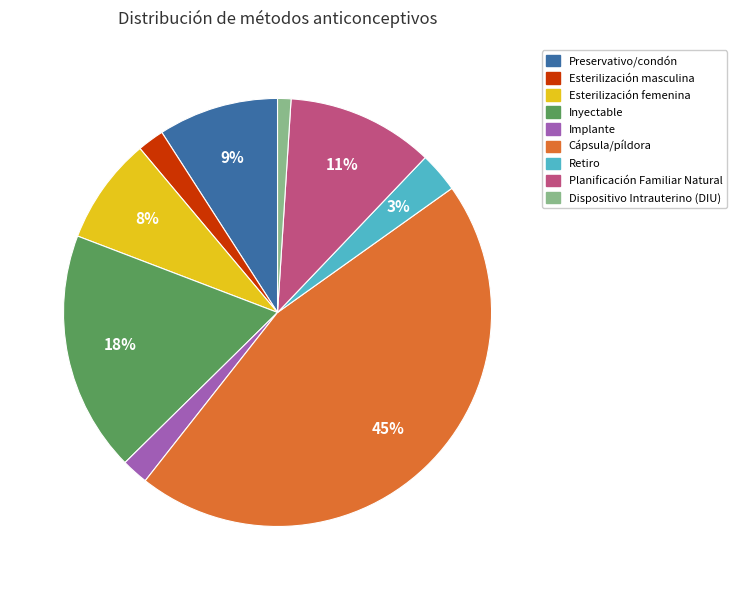

Is Preservativo/condón the majority of the pie?

No